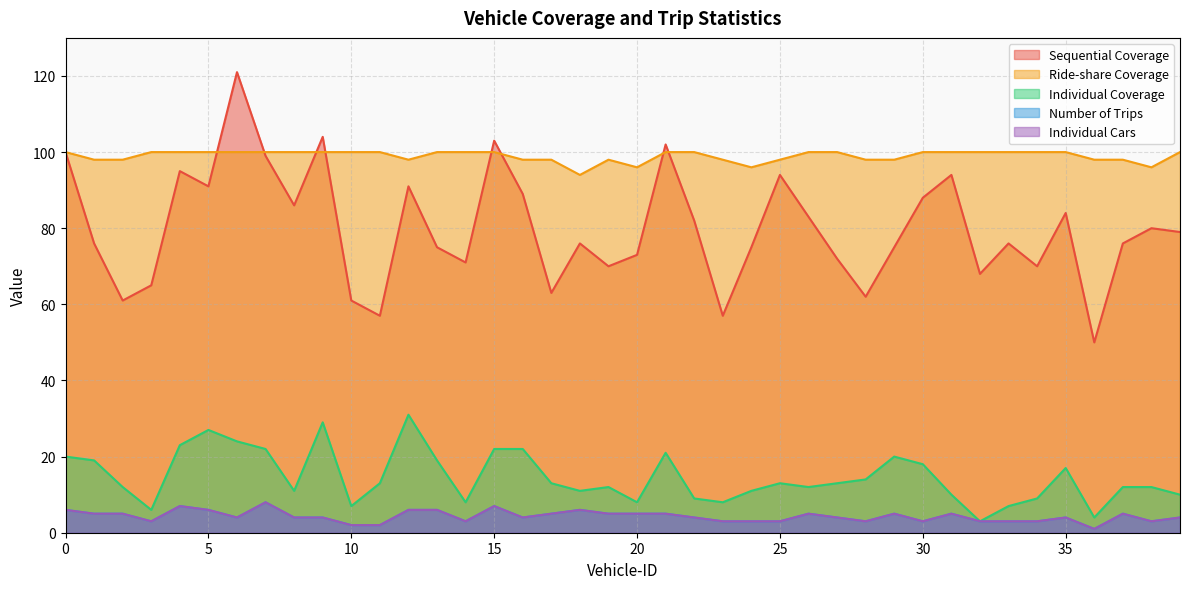

Read the Individual Cars value at 11.

2